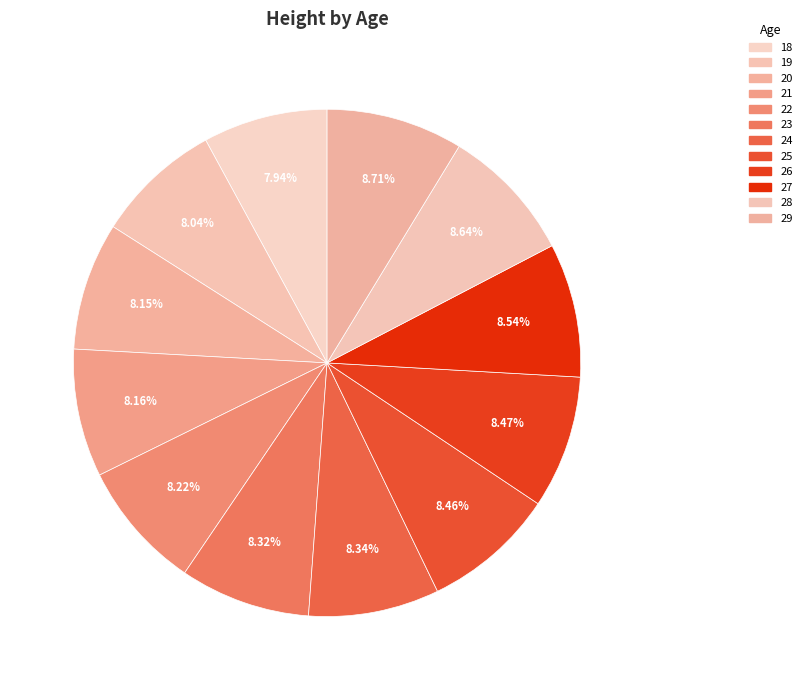

Does 22 represent more than half of the total?

No